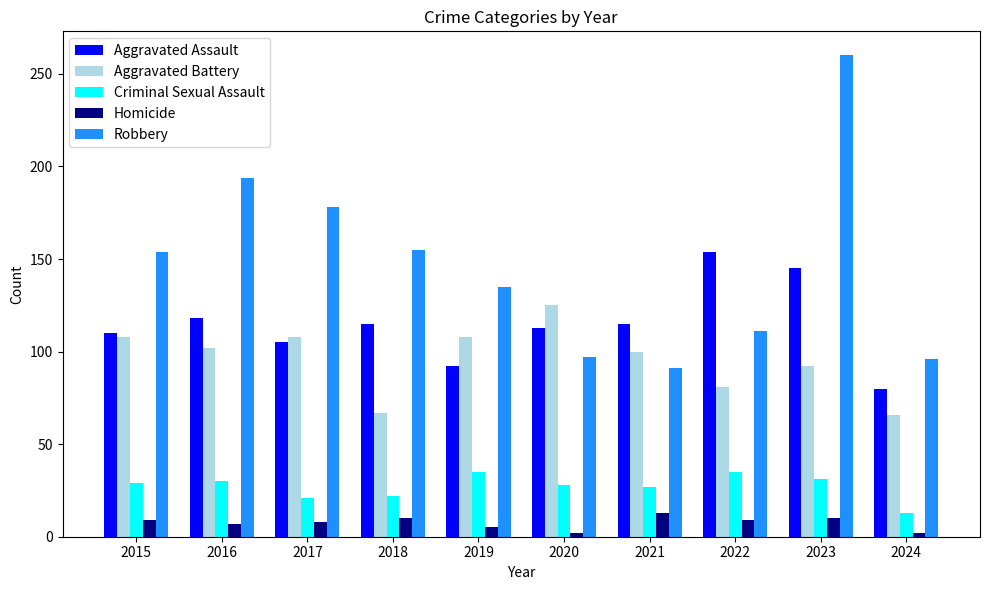

What is the lowest value of the Robbery series?

91